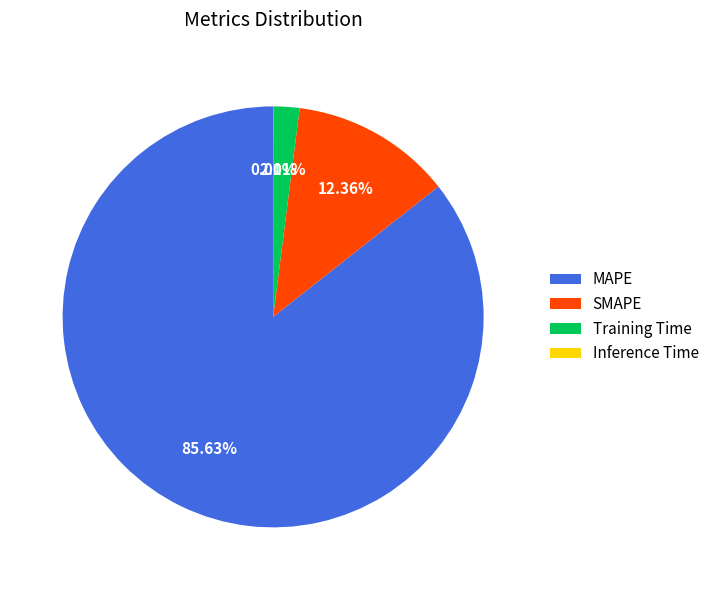

To the nearest percent, what is the average slice percentage?

25%